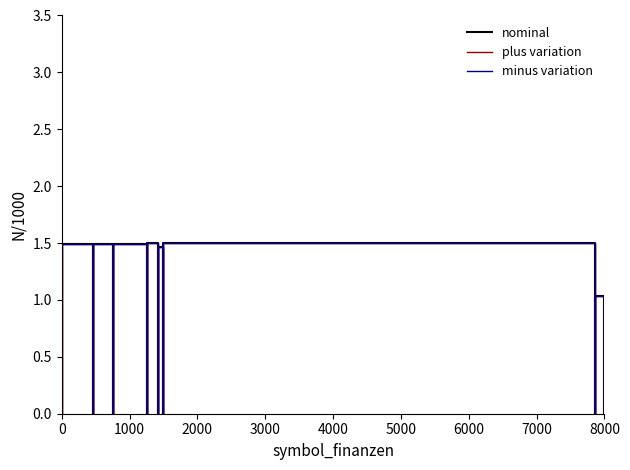

True or false: nominal has more than 1 interior local peaks.

False